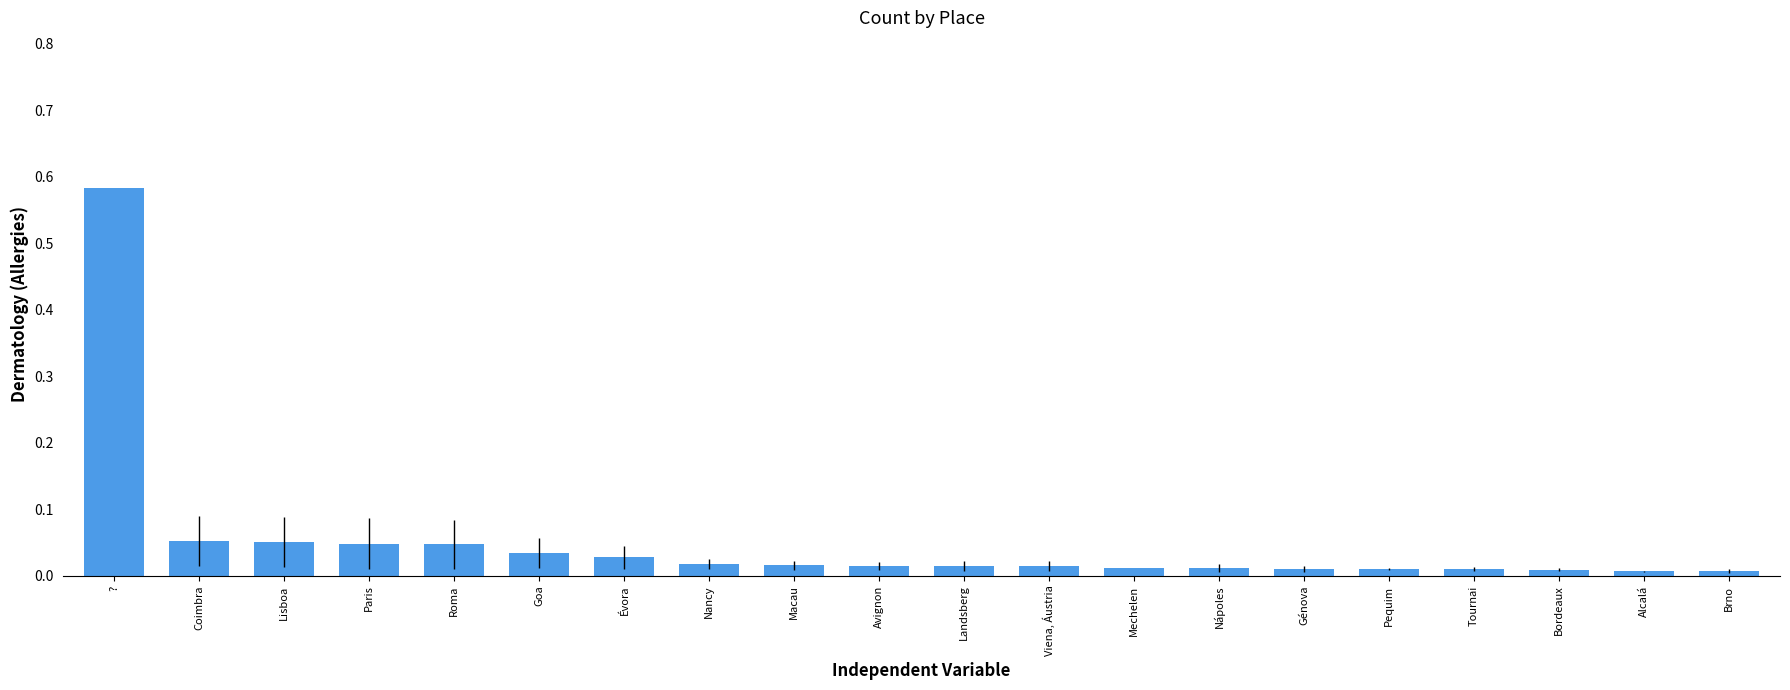

The value at Landsberg is 0.0. True or false?

True